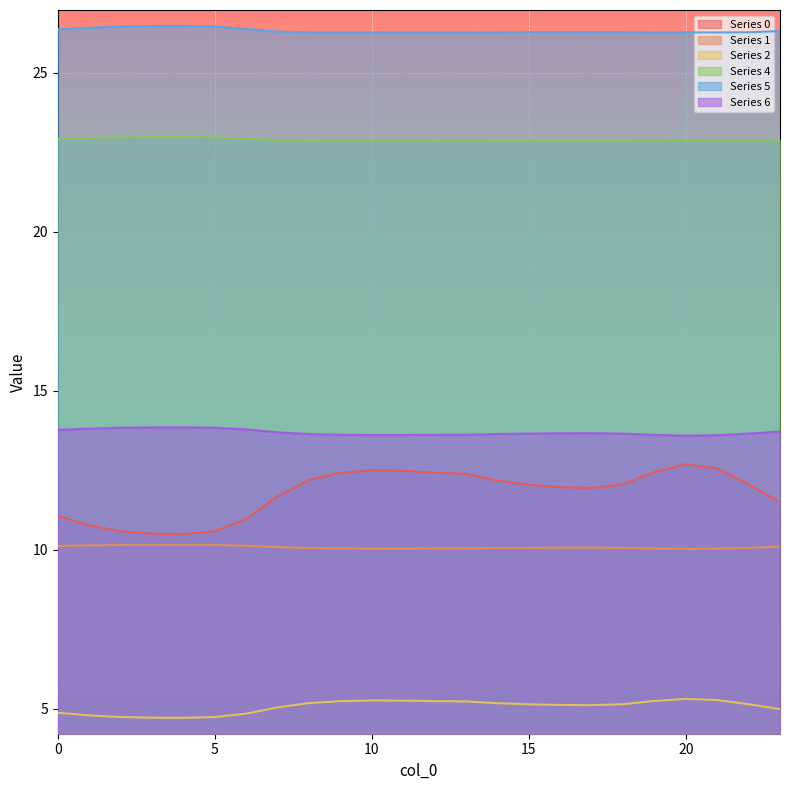

Where is the first local maximum for 1?

4